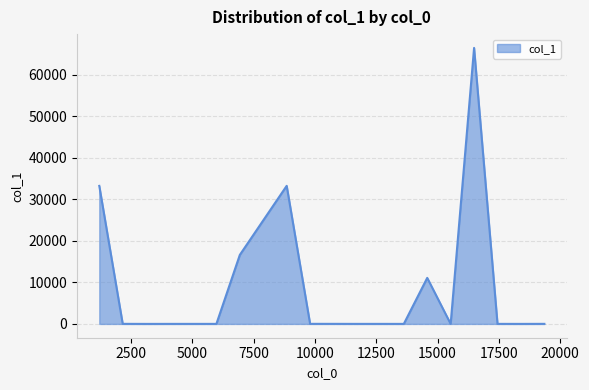

What is the maximum value shown in the chart?

66417.0